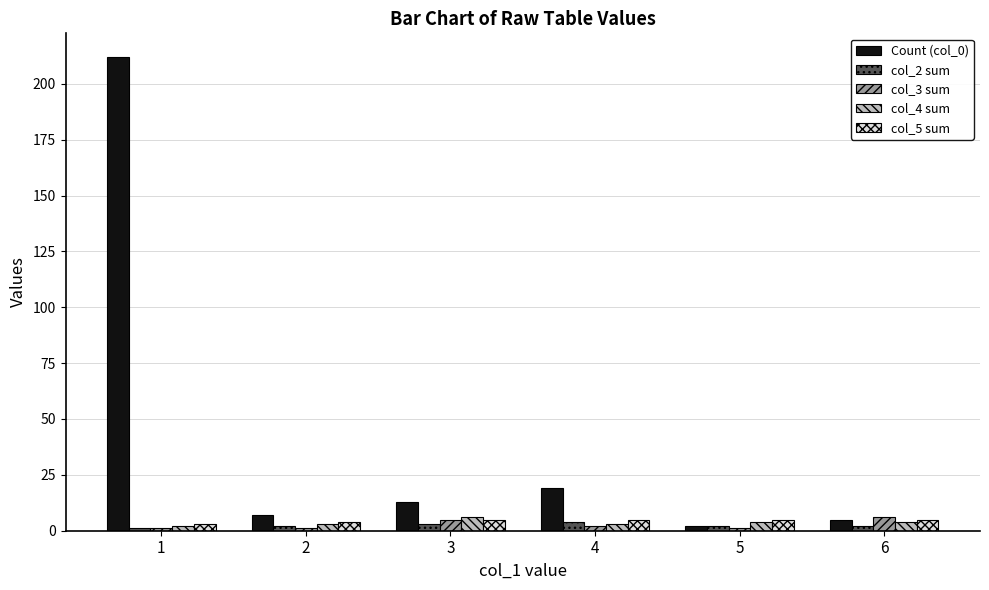

What is the greatest value displayed?

212